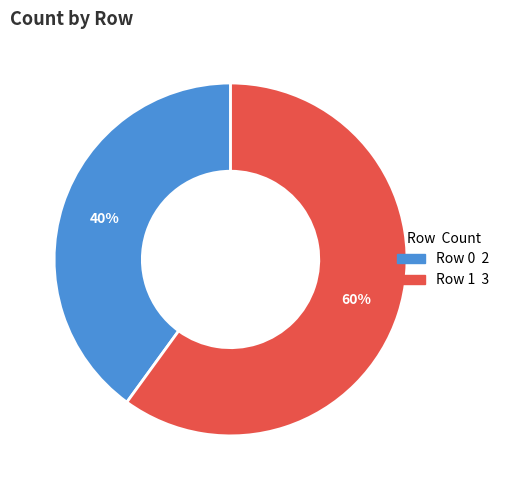

Does any single category account for the majority?

Yes